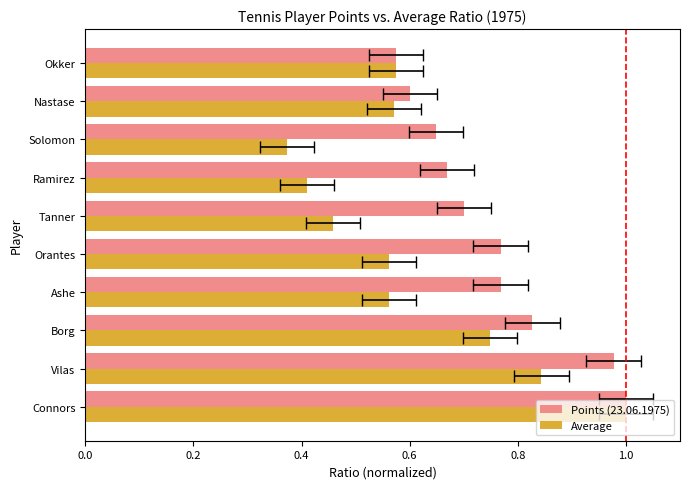

Reading left to right, transcribe all the data shown in this chart.

Points (23.06.1975): 1.0	1.0	0.8	0.8	0.8	0.7	0.7	0.6	0.6	0.6
Average: 1.0	0.8	0.7	0.6	0.6	0.5	0.4	0.4	0.6	0.6